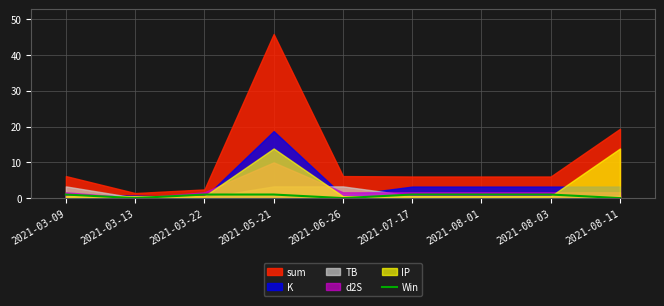

What is the label of the 5th point from the right?

2021-06-26